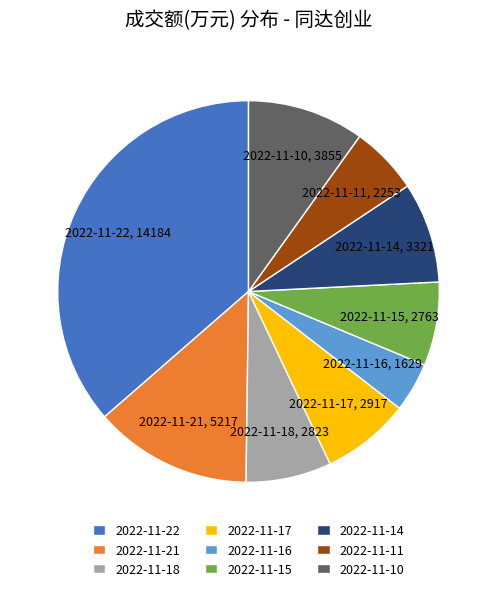

Combined, do 2022-11-16 and 2022-11-17 account for over 50%?

No